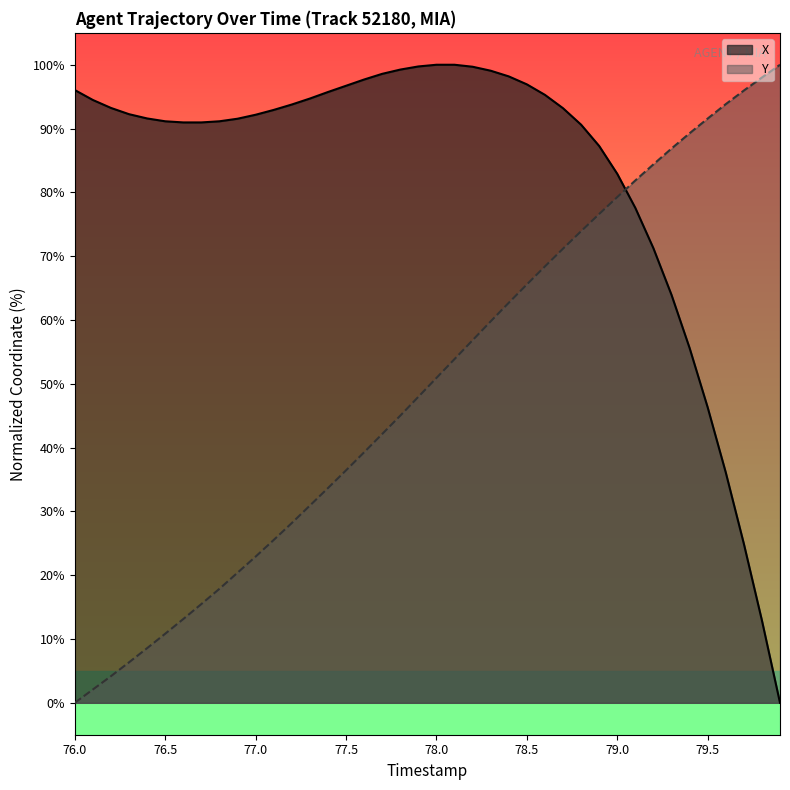

Does the chart have visible grid lines?

No